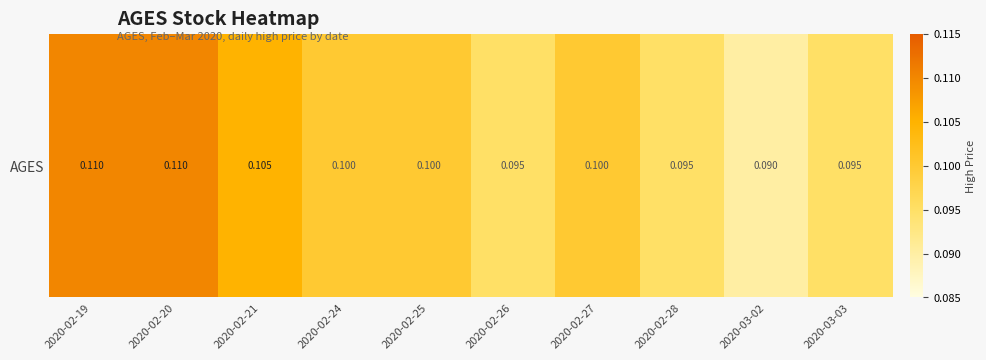

What is the smallest value displayed?

0.1